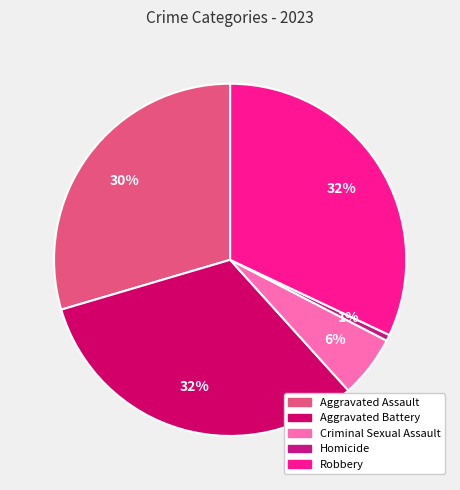

How many slices are in this pie chart?

5